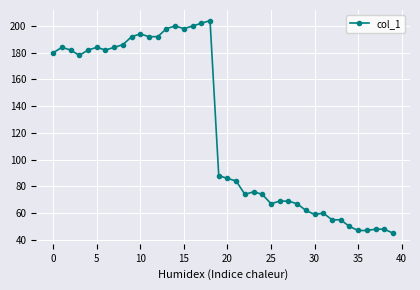

True or false: the data has more than 0 interior local peaks.

True